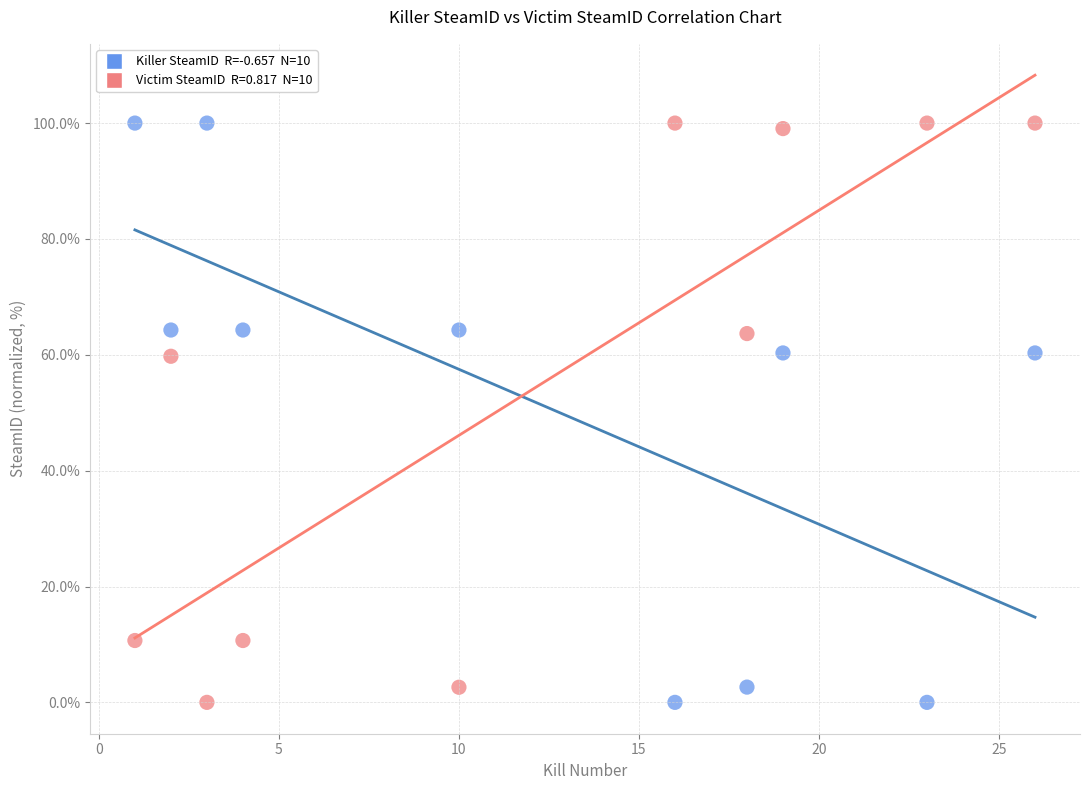

Across all data points, what is the range of Y values (max minus min)?

100.0